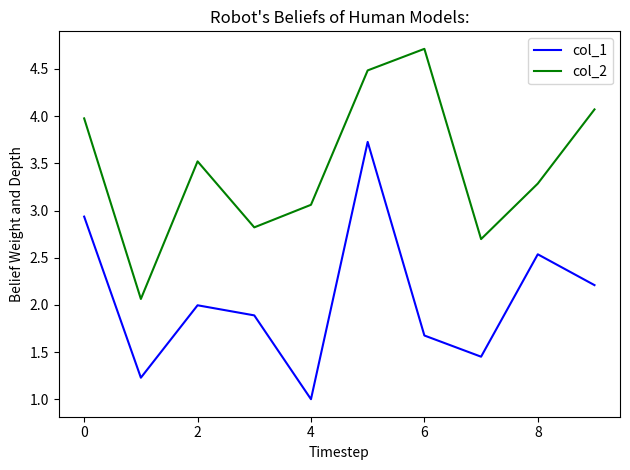

List the series in order of their peak value, highest first.

col_2, col_1